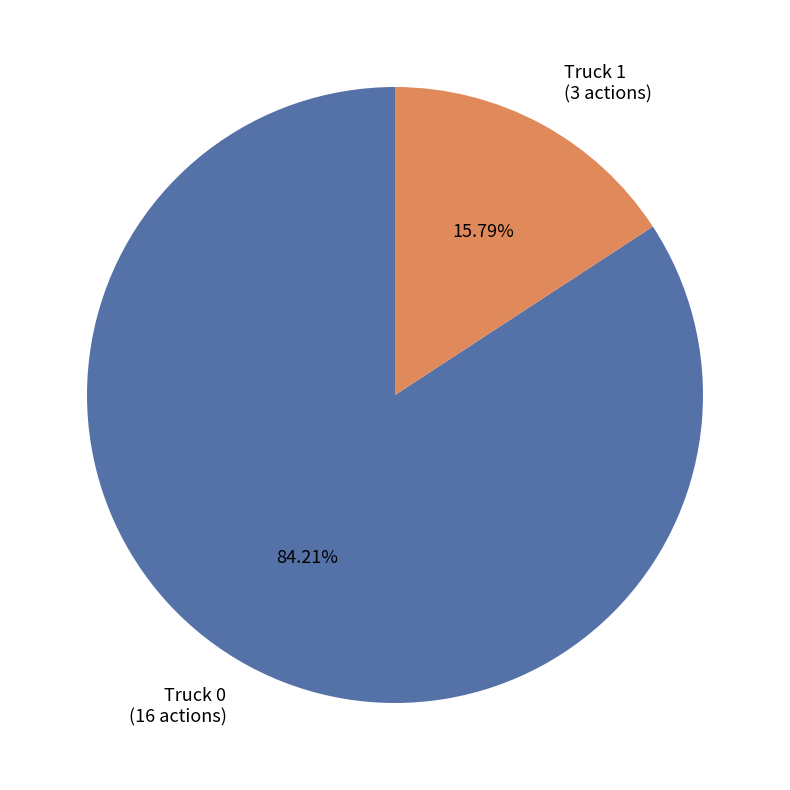

What is the total percentage of Truck 0 and Truck 1?

100.0%